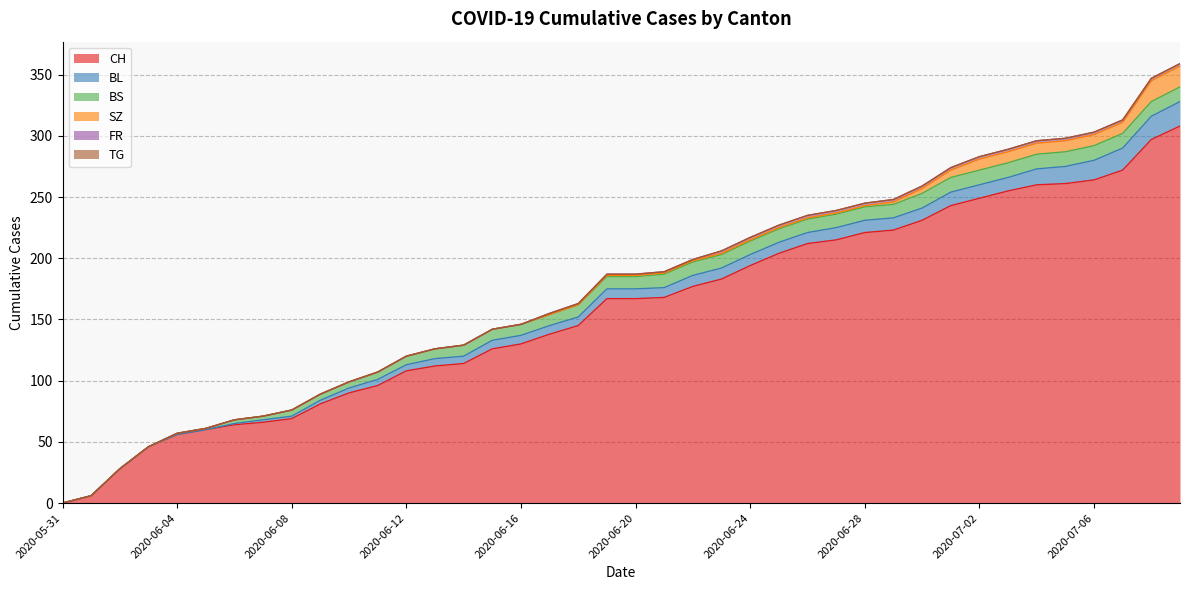

Where does the SZ series first go above 1?

2020-06-29